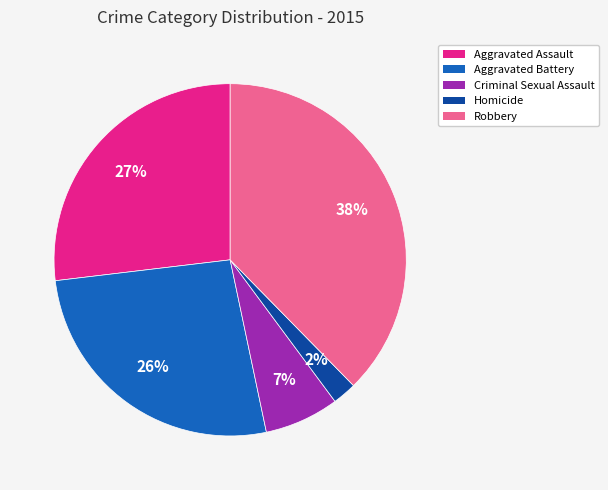

Which slice is the largest?

Robbery